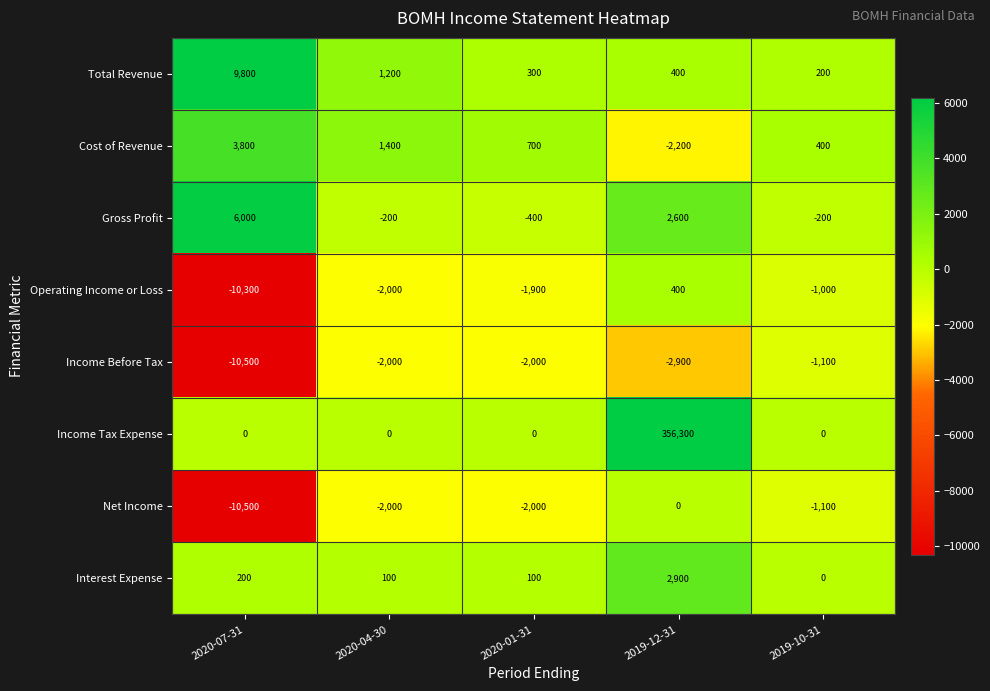

Where does the Net Income series first go above -2000?

2019-12-31